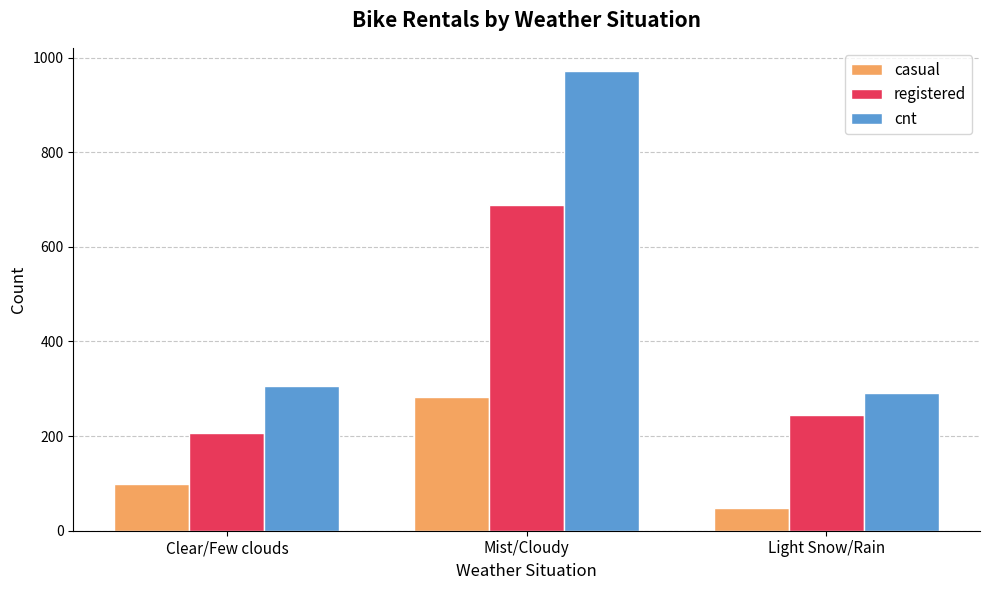

What is the label of the 2nd bar from the right?

Mist/Cloudy